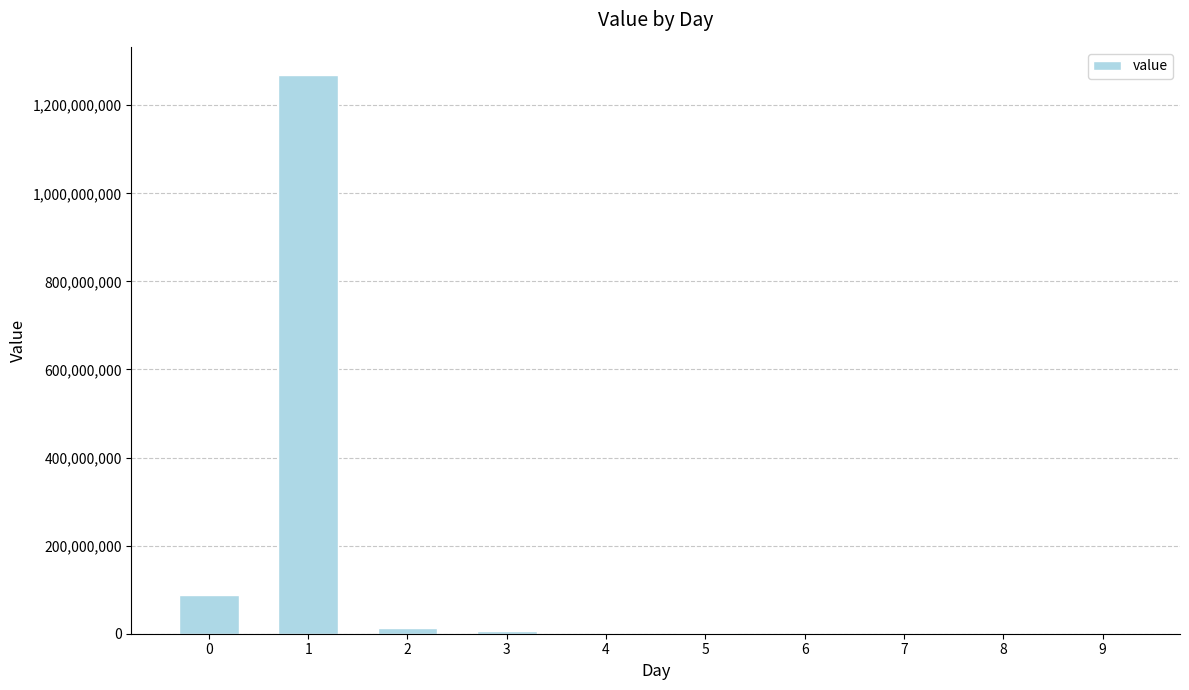

What is the maximum value shown in the chart?

1269147967